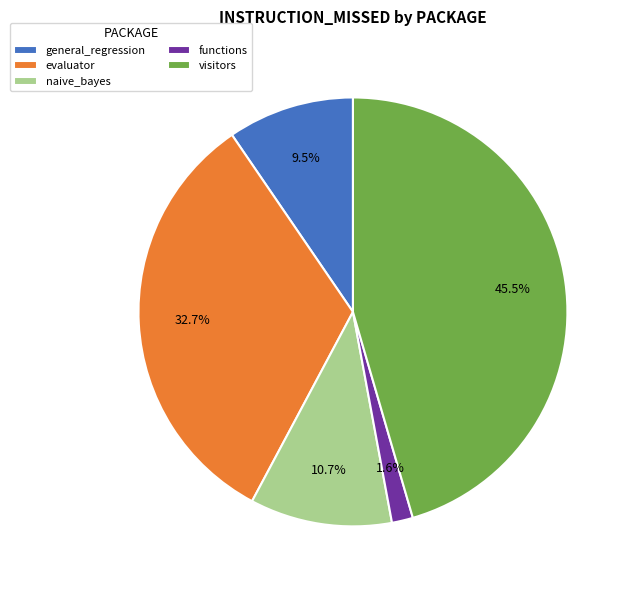

What is the smallest slice in the pie chart?

functions